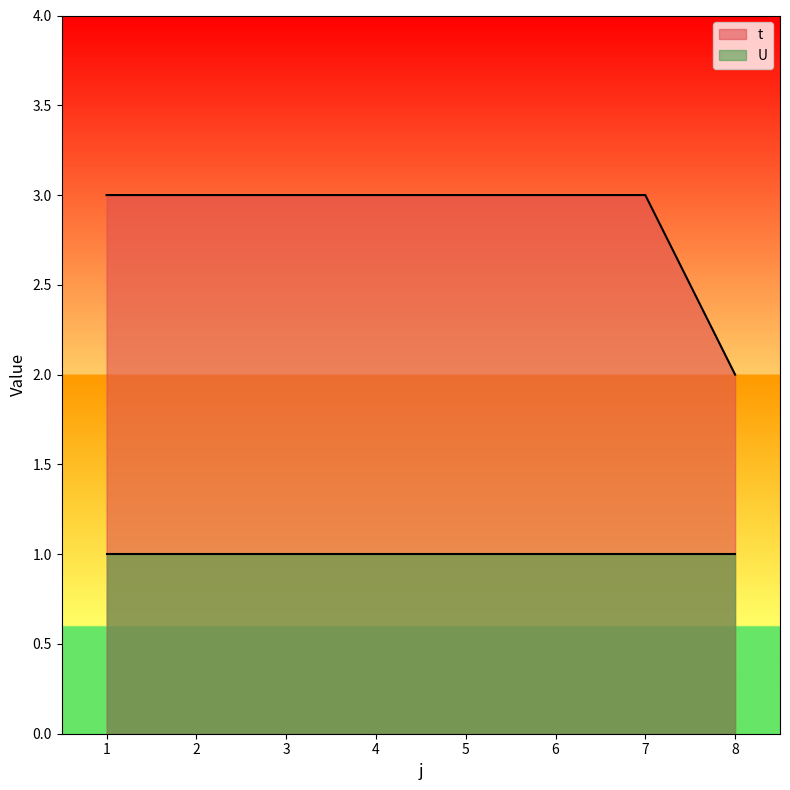

True or false: the data has more than 1 interior local peaks.

False